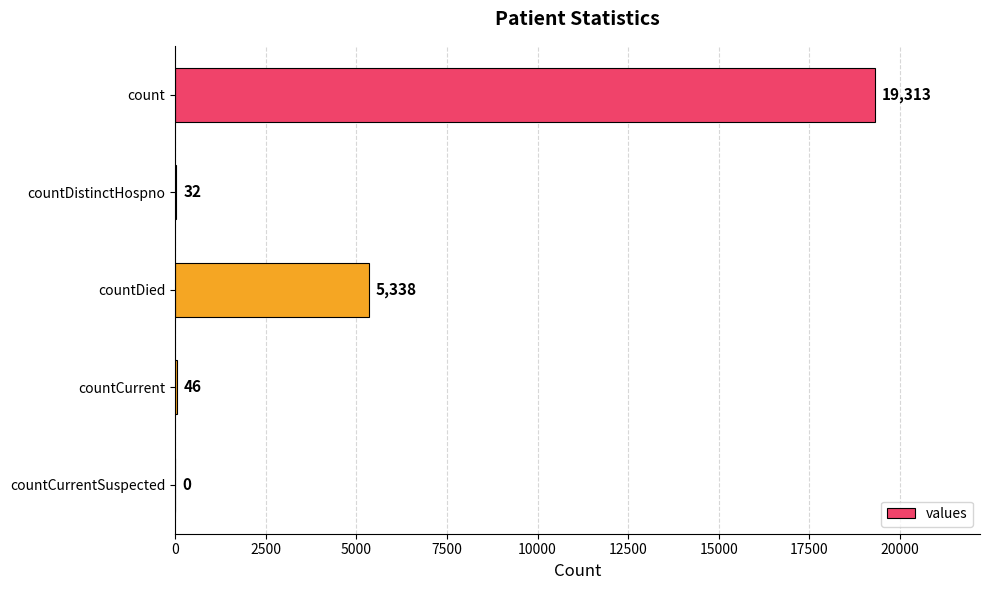

What is the sum of all values?

24729